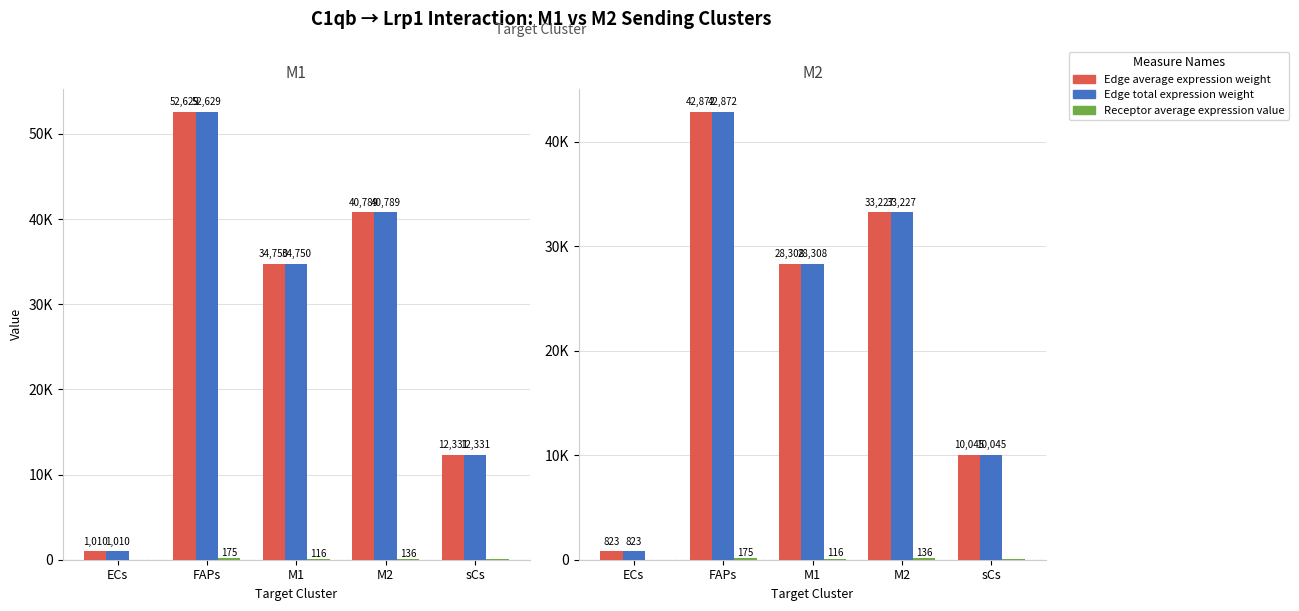

What is the difference between the Edge average expression weight values at M1 and ECs?

27484.8